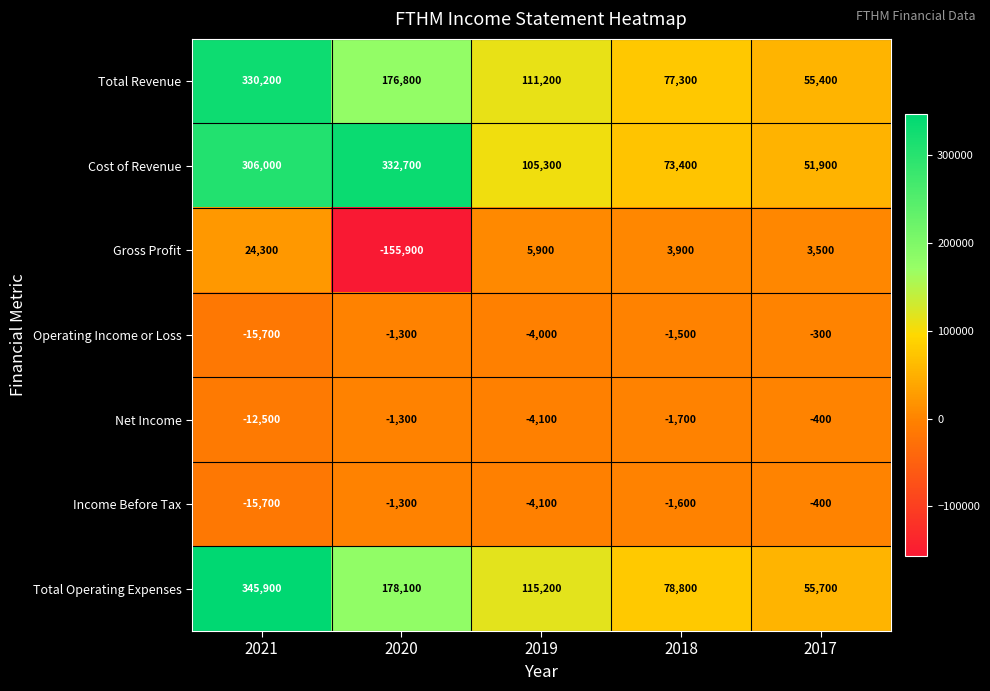

What is the difference between the Net Income values at 2021 and 2018?

10800